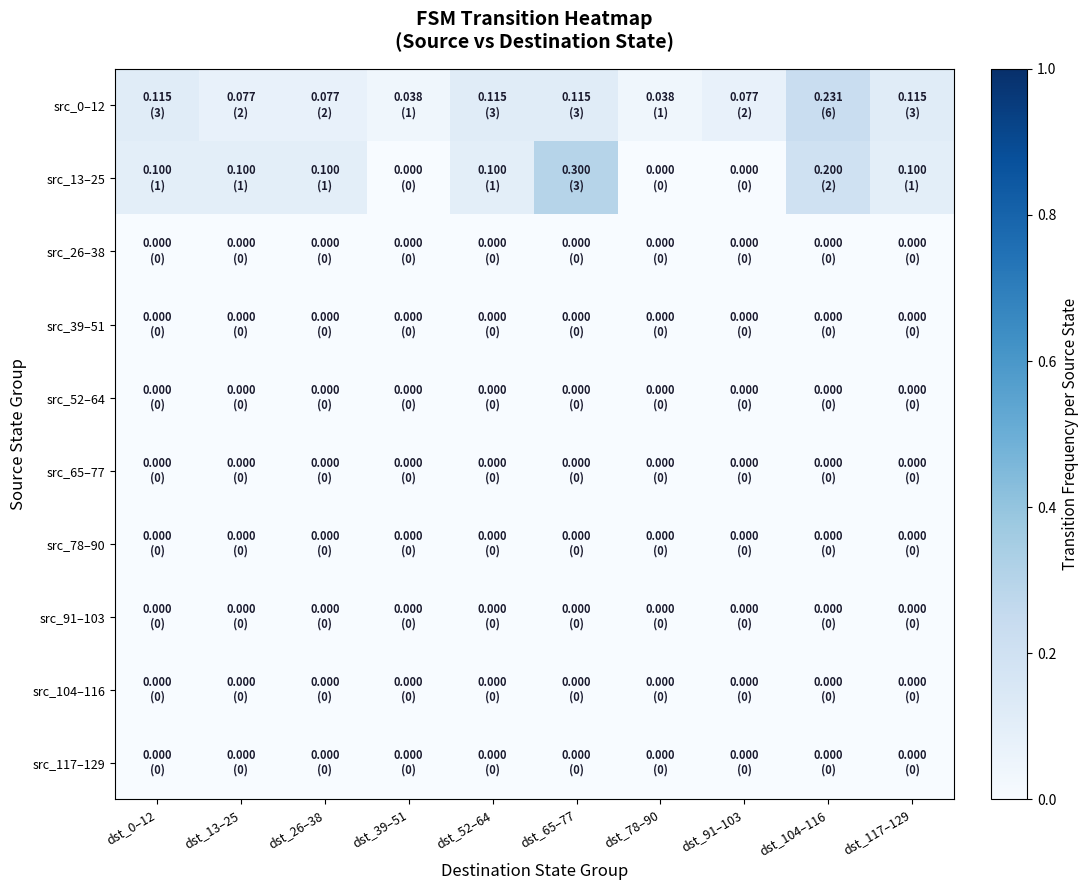

At dst_26–38, list the series in order from smallest to largest.

src_26–38, src_39–51, src_52–64, src_65–77, src_78–90, src_91–103, src_104–116, src_117–129, src_0–12, src_13–25